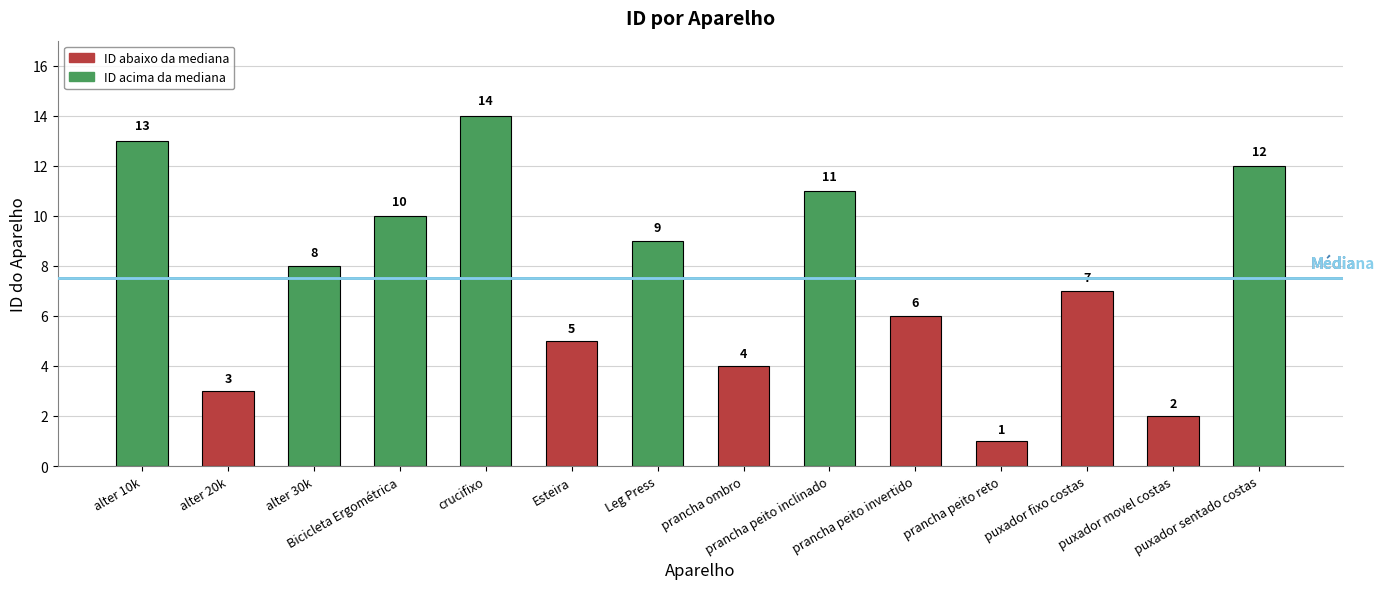

What is the approximate value at puxador movel costas?

2